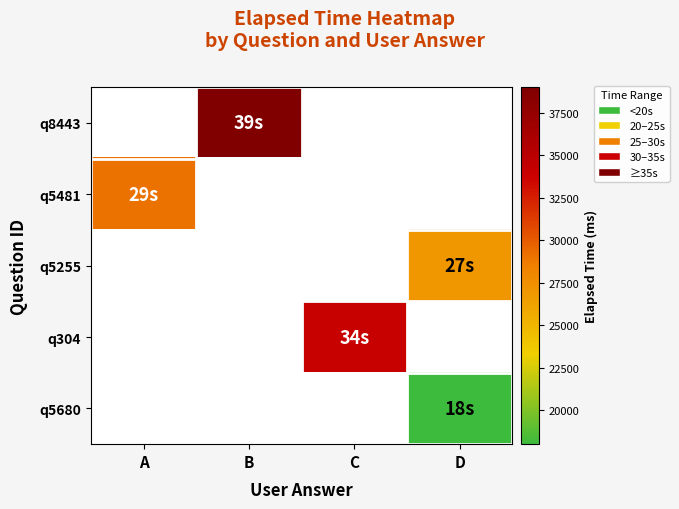

What is the greatest value displayed?

39000.0